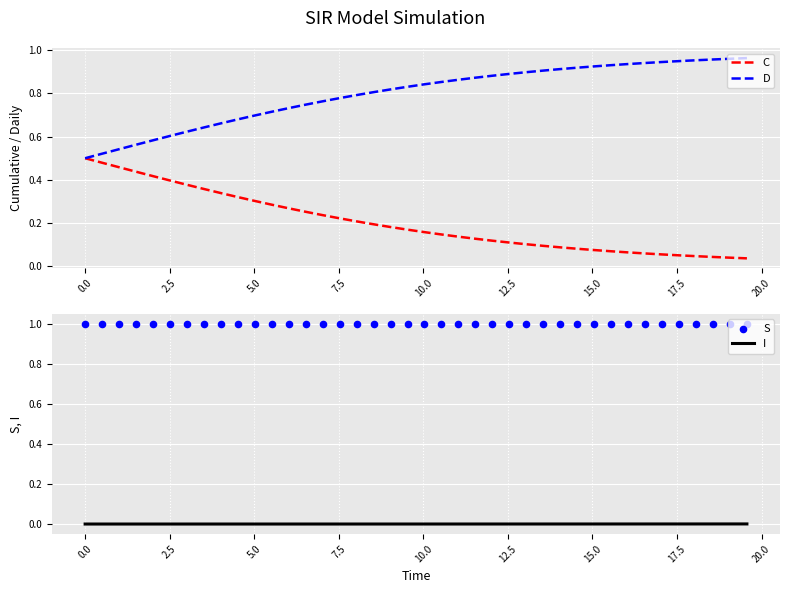

Which series has the largest Y range (max minus min)?

D